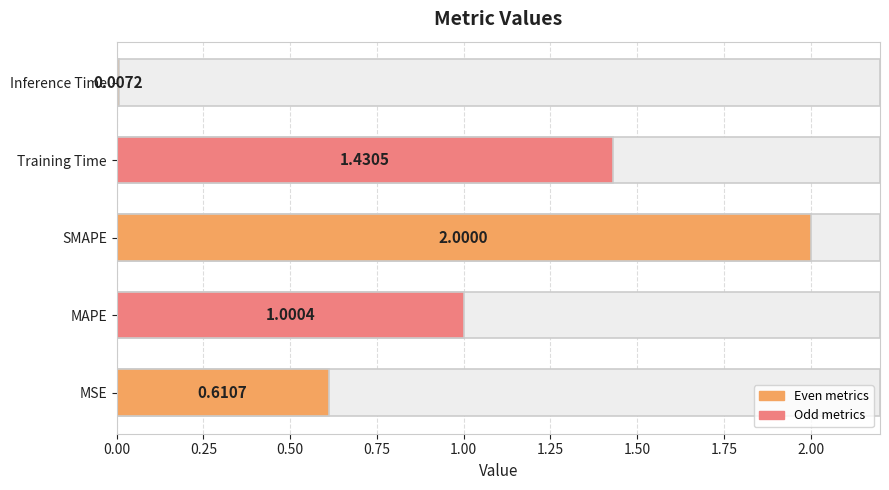

What is the value of the 2nd bar from the left?

1.0